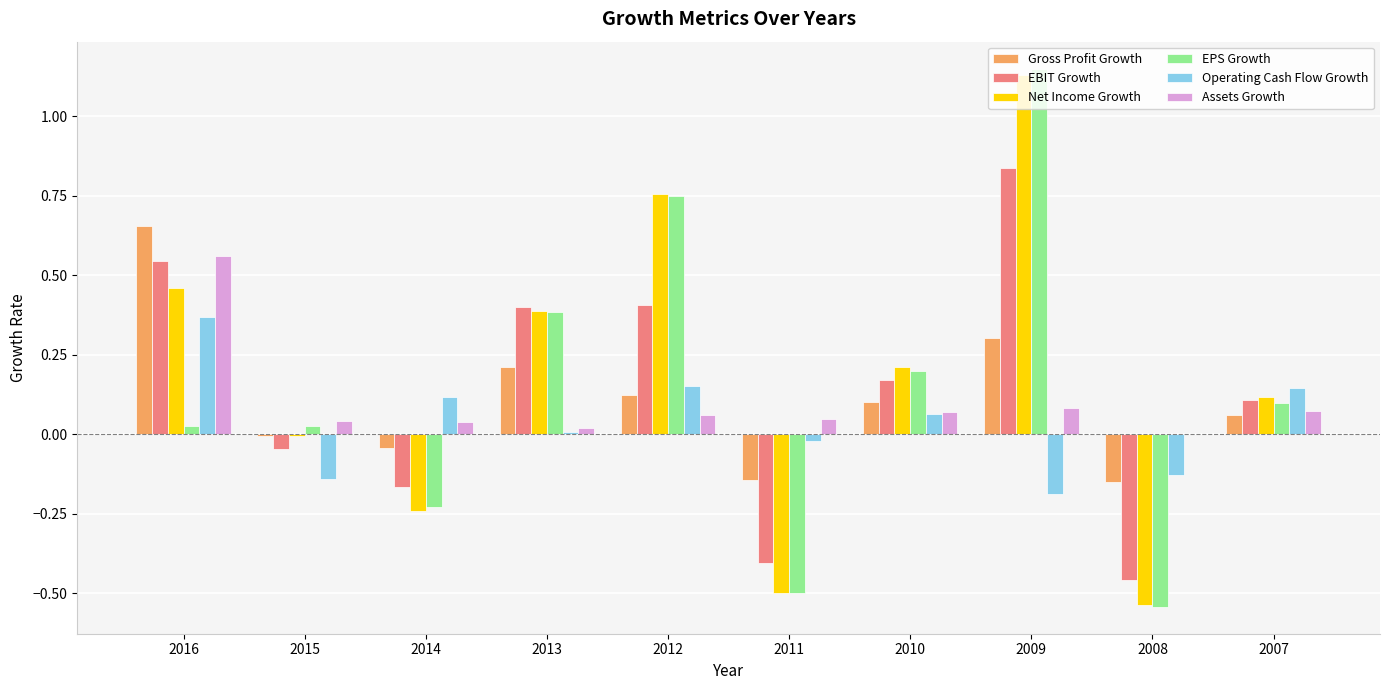

Is it true that Operating Cash Flow Growth equals 0.0 at 2014?

False